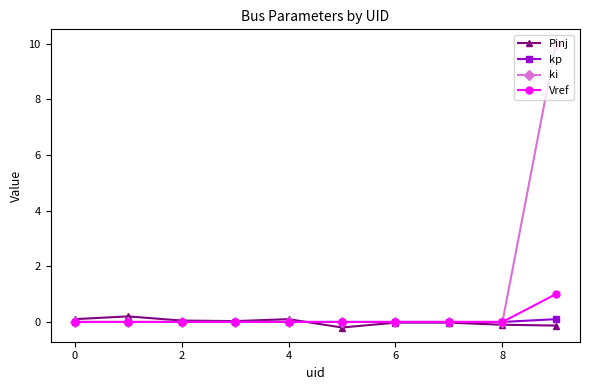

Is this an area chart (filled region under the line)?

No